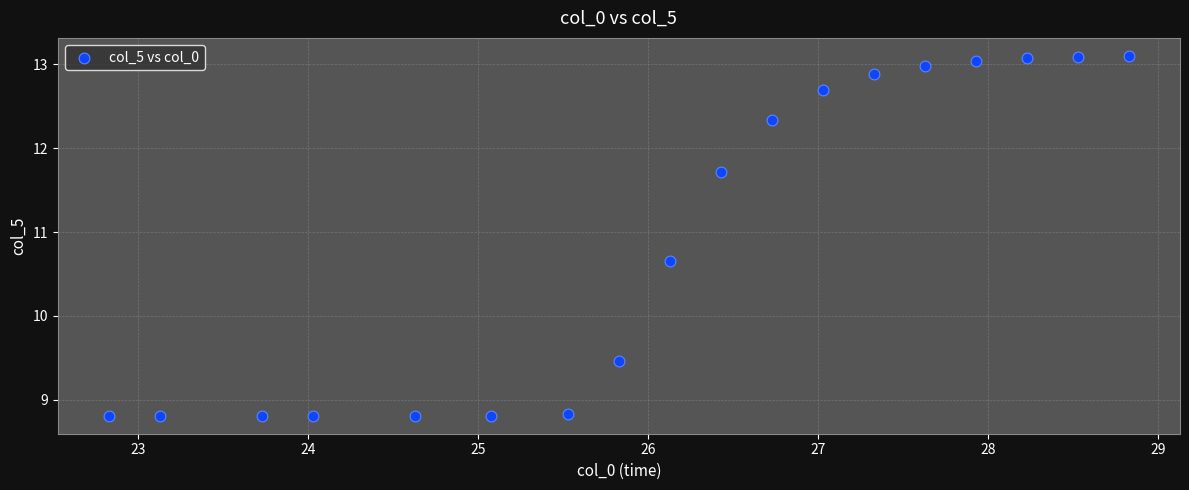

What Y value in the scatter plot is closest to 10?

9.5